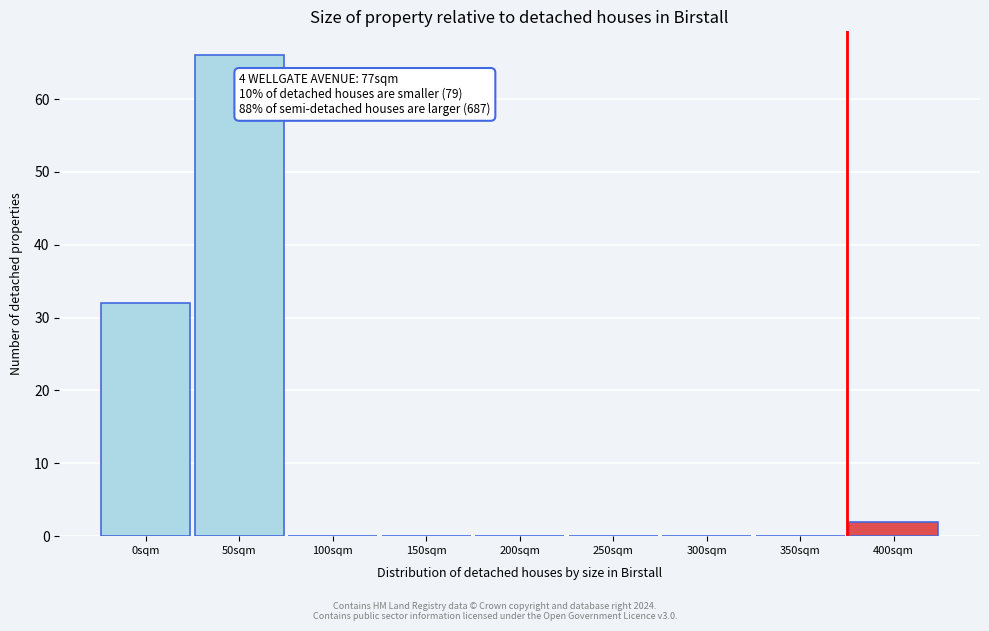

Reading right to left, list all the values displayed in this chart.

400sqm=2	350sqm=0	300sqm=0	250sqm=0	200sqm=0	150sqm=0	100sqm=0	50sqm=66	0sqm=32